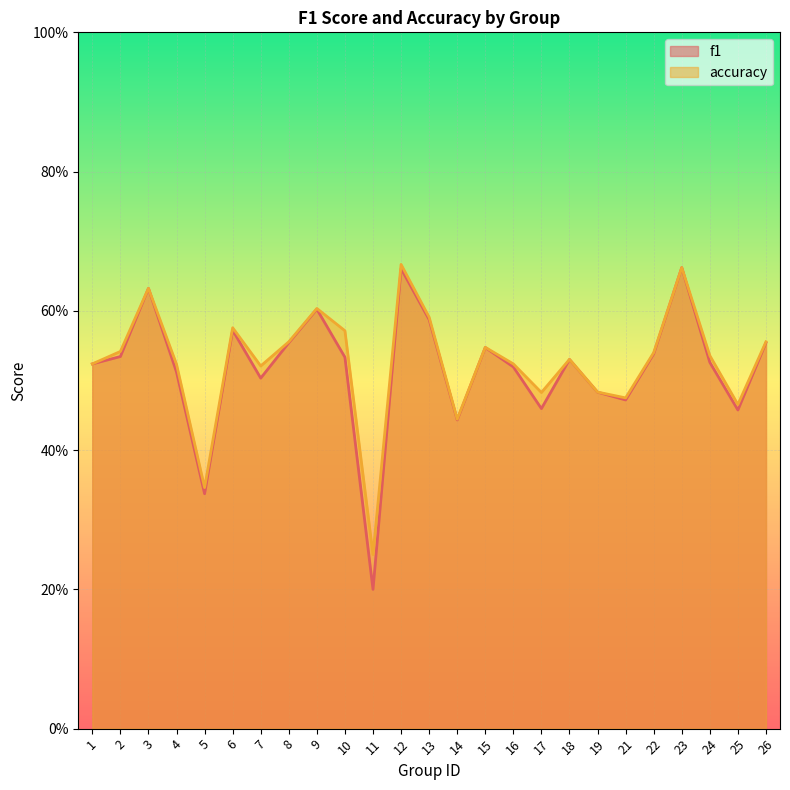

True or false: f1 and accuracy cross at least once.

False